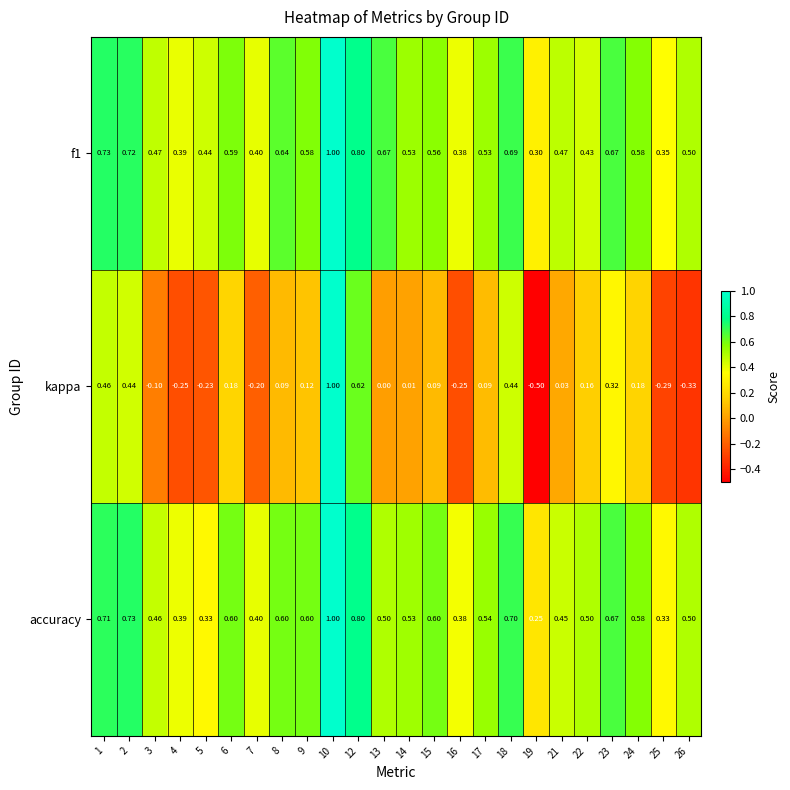

Is the value of accuracy at 5 greater than the value of f1 at 26?

No